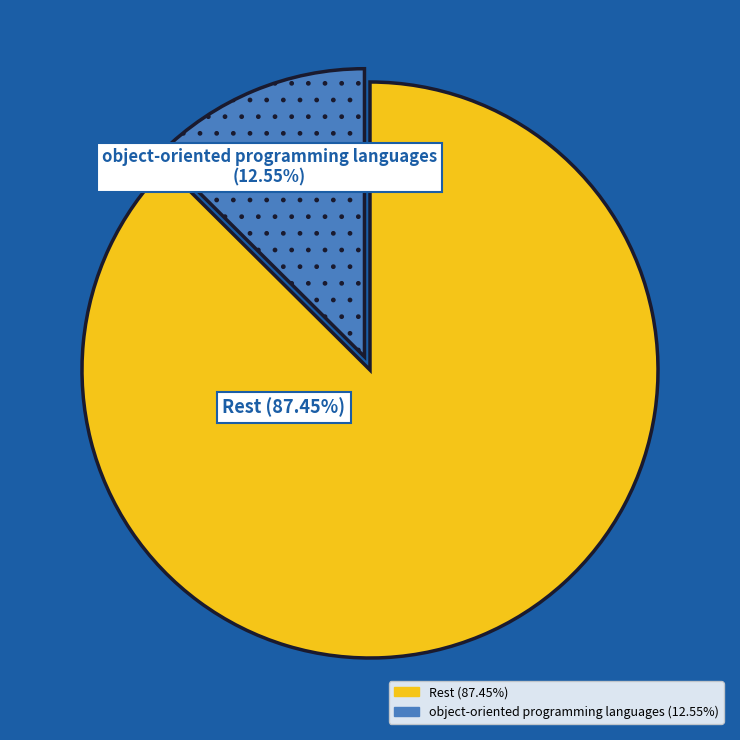

Is there a majority slice in this chart?

Yes